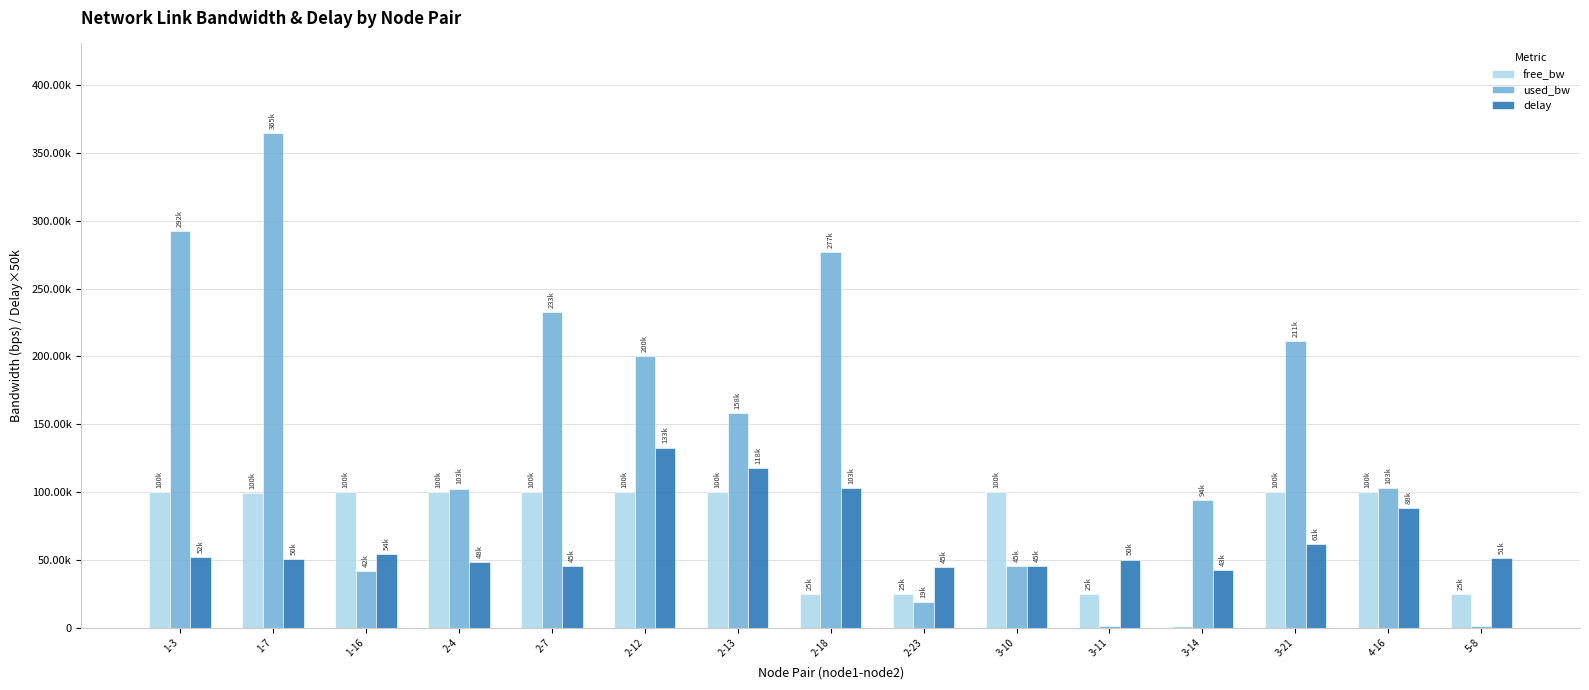

Where is used_bw nearest to the value 183136?

2-12